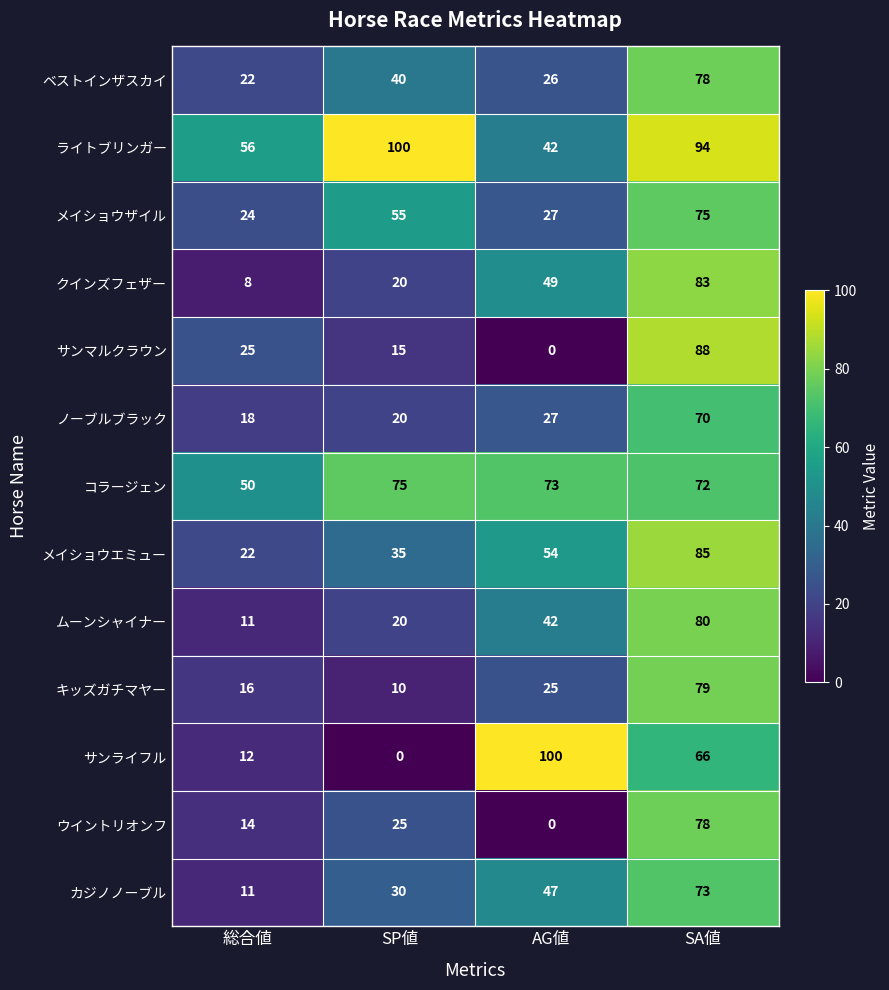

At which label does コラージェン reach its minimum?

総合値